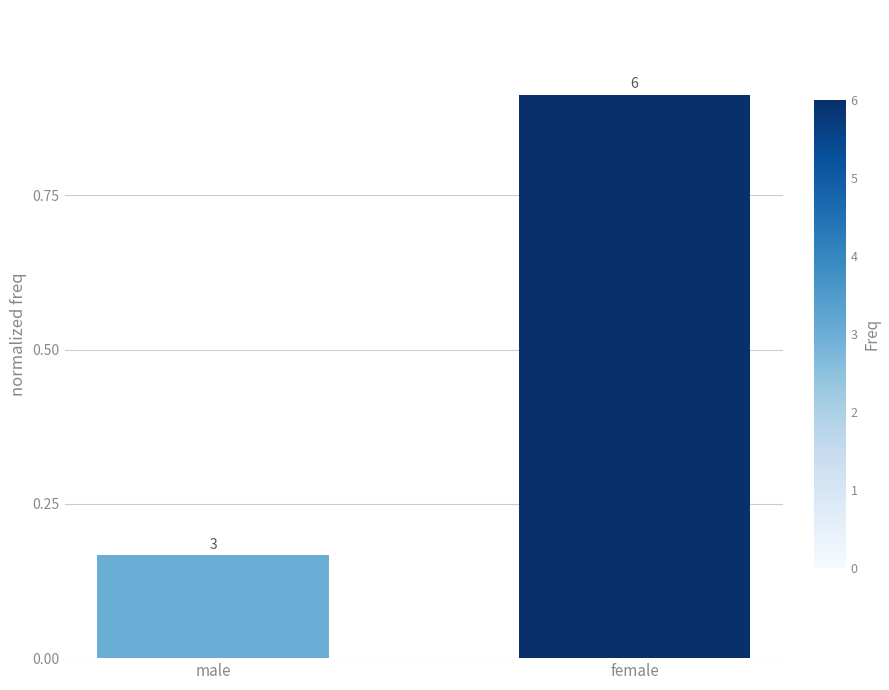

Rank the categories by value from highest to lowest.

female, male